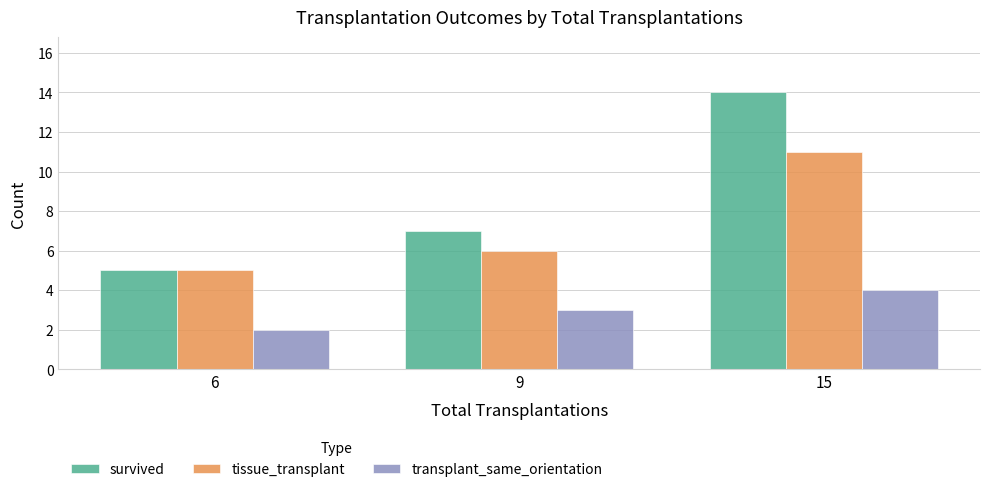

Which series changed the most between 6 and 15?

survived